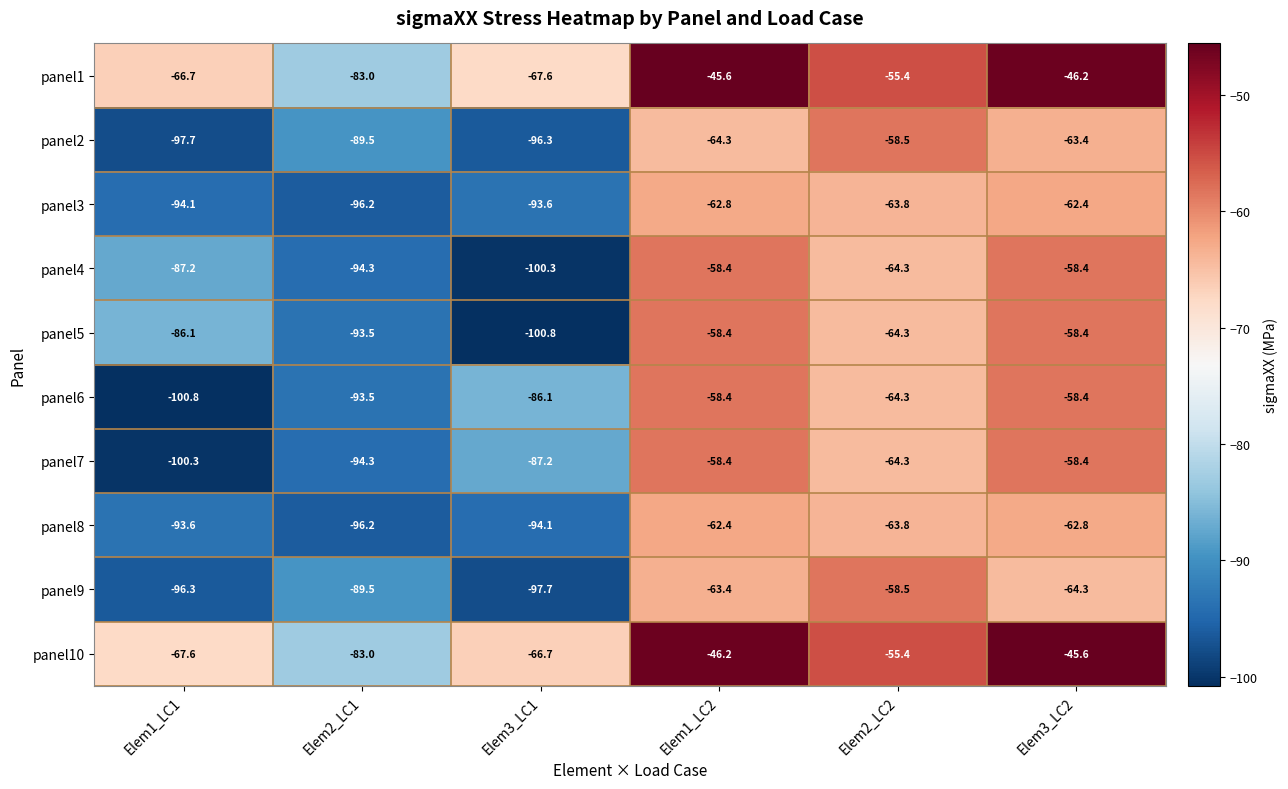

How many values in the panel10 series are below -55?

4